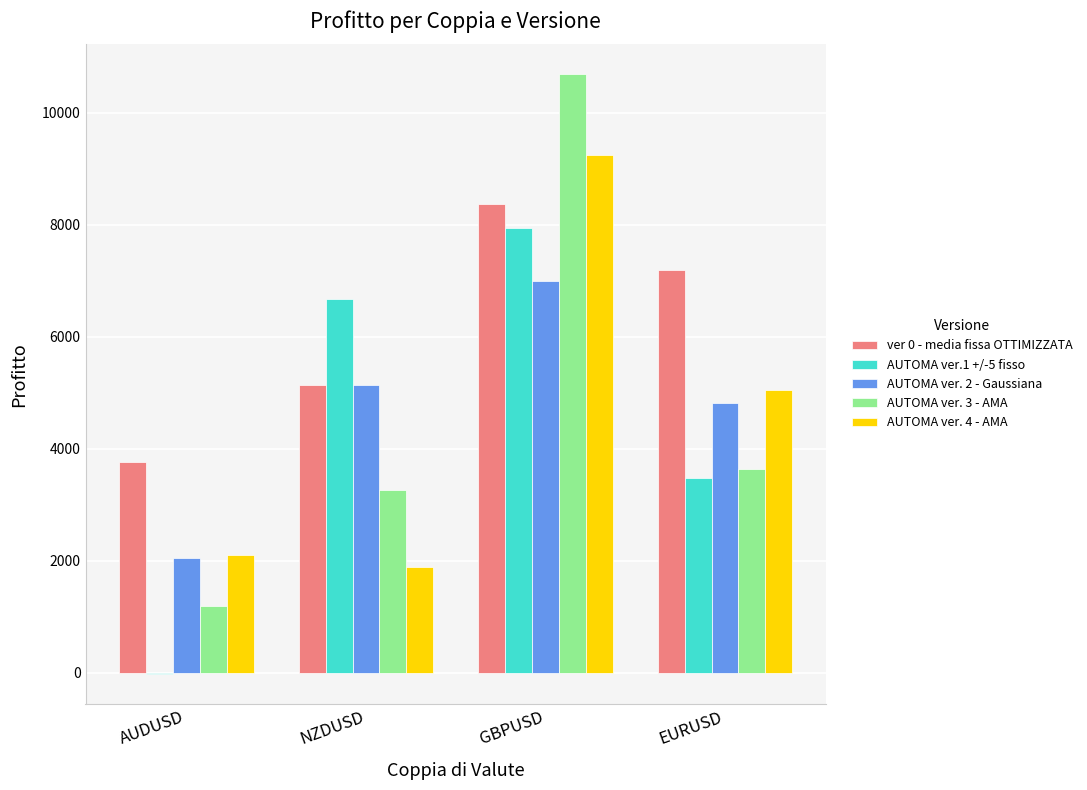

True or false: AUTOMA ver.1 +/-5 fisso has a value of 5361.1 at EURUSD.

False